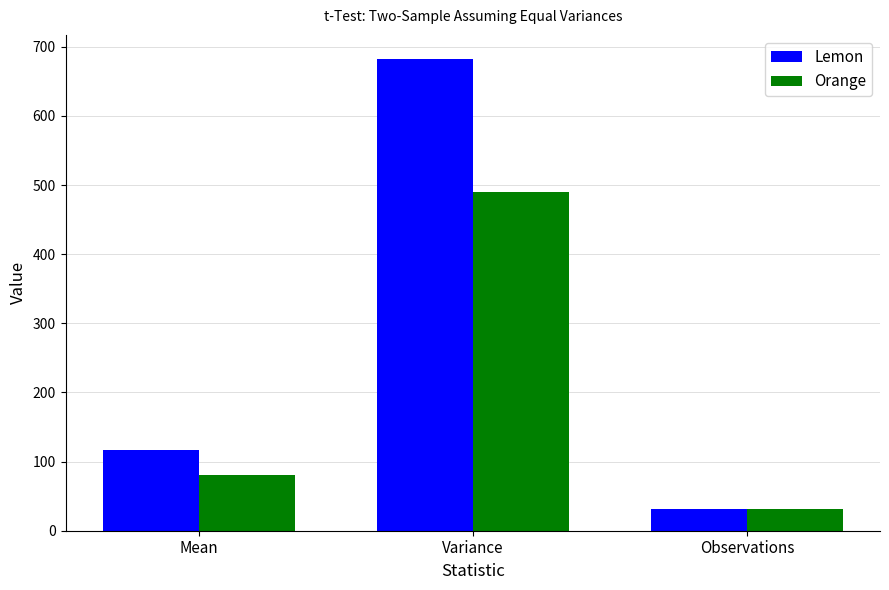

Reading left to right, transcribe all the data shown in this chart.

Lemon: Mean=116.6	Variance=683.1	Observations=31.0
Orange: Mean=80.4	Variance=489.8	Observations=31.0